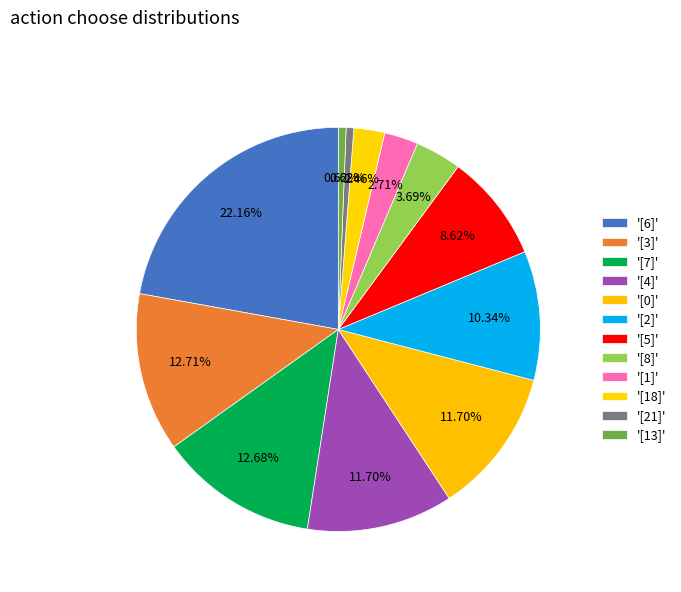

How many slices are in this pie chart?

12